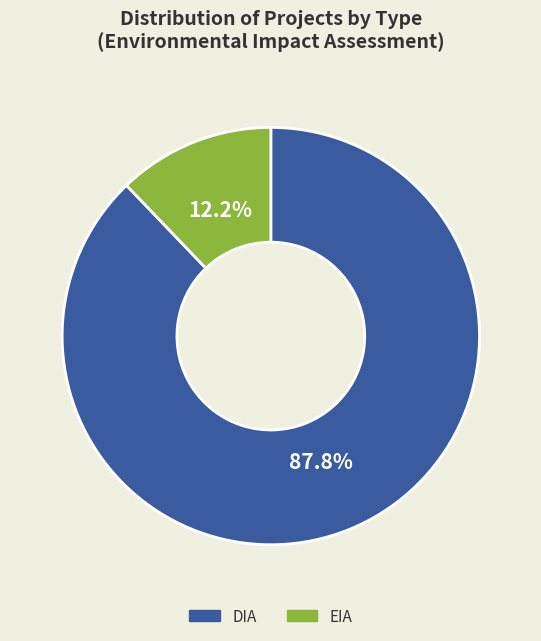

Does EIA account for over 50% of the chart?

No